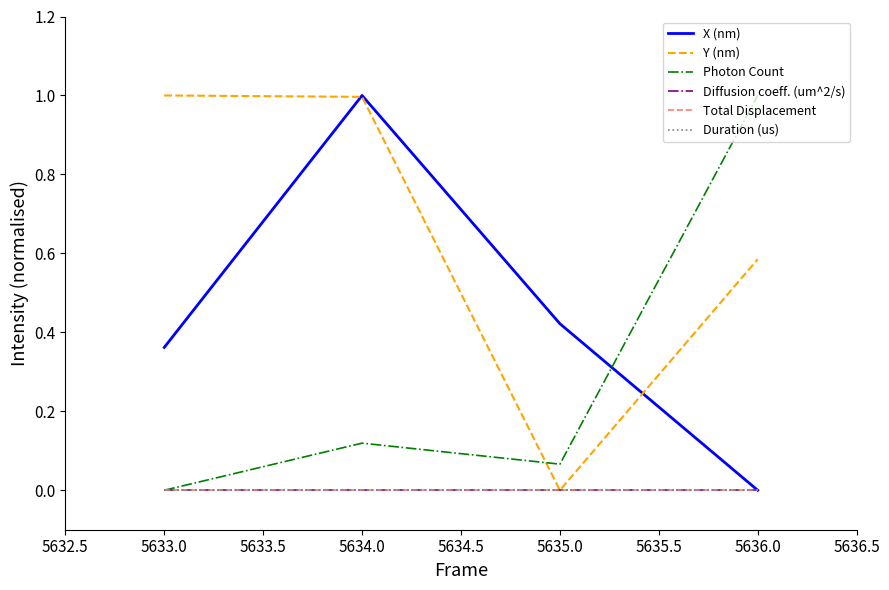

At how many categories does at least one series exceed 0?

4